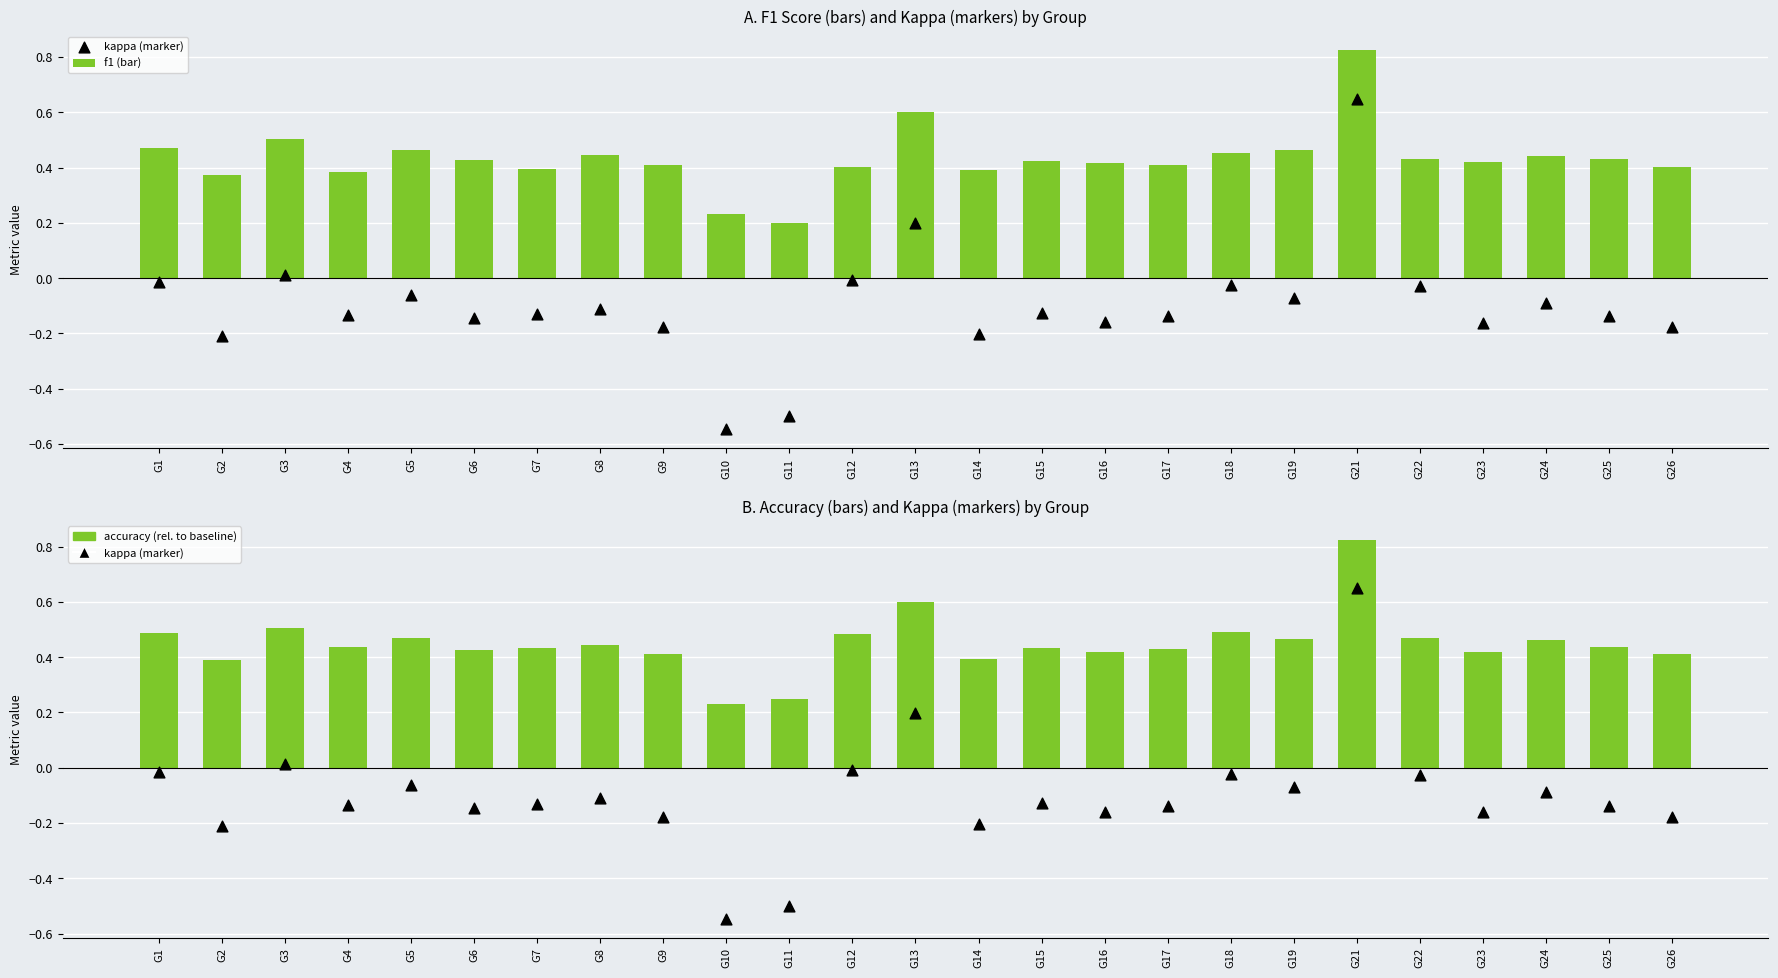

Is the value of f1 (bar) at G16 greater than the value of accuracy (bar) at G24?

No